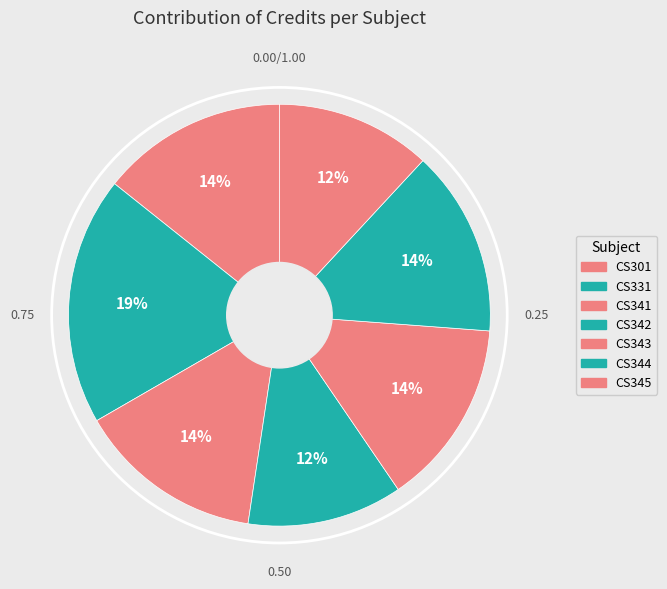

Is CS341 the majority of the pie?

No